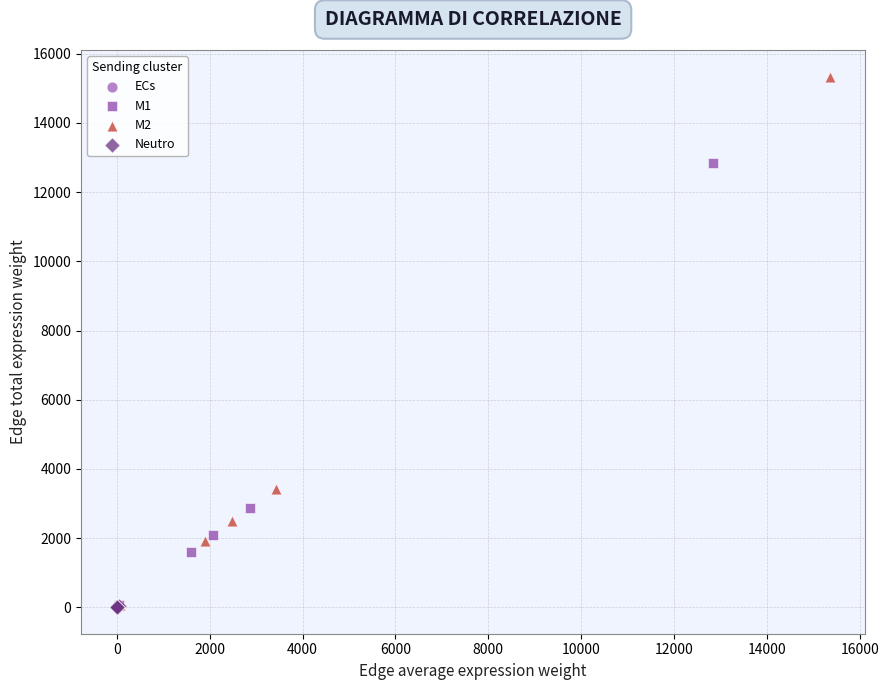

What are all the series names shown in the legend?

ECs, M1, M2, Neutro